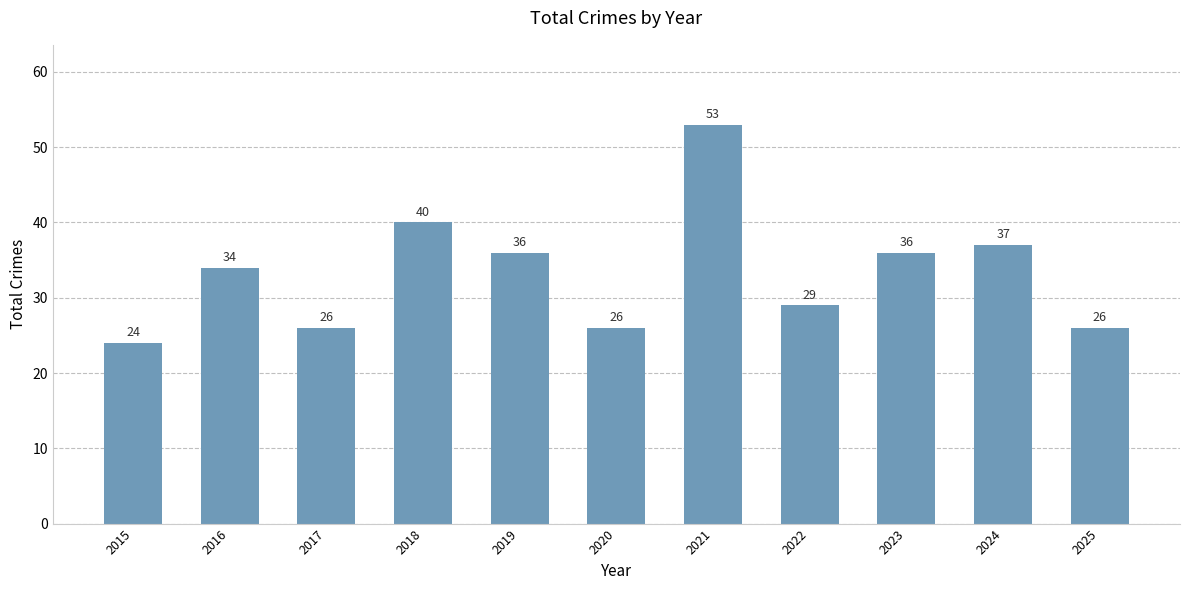

What is the average value?

33